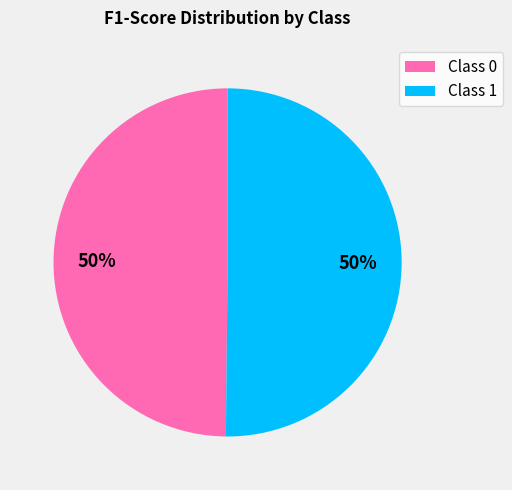

Is it true that Class 1 is 50% of the pie?

True